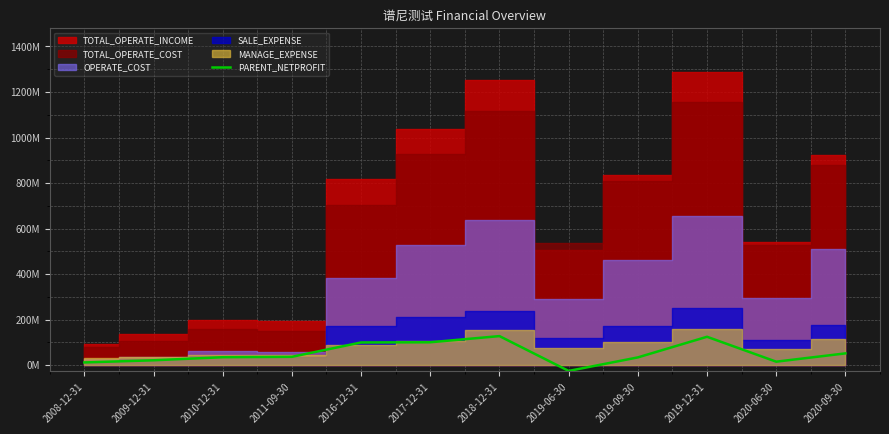

At which label does the data first exceed 37015855?

2011-09-30